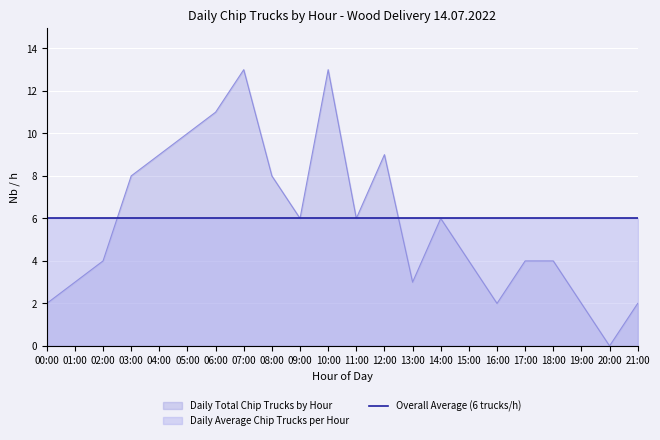

The value of Overall Average (6 trucks/h) at 02:00 is 6. True or false?

True